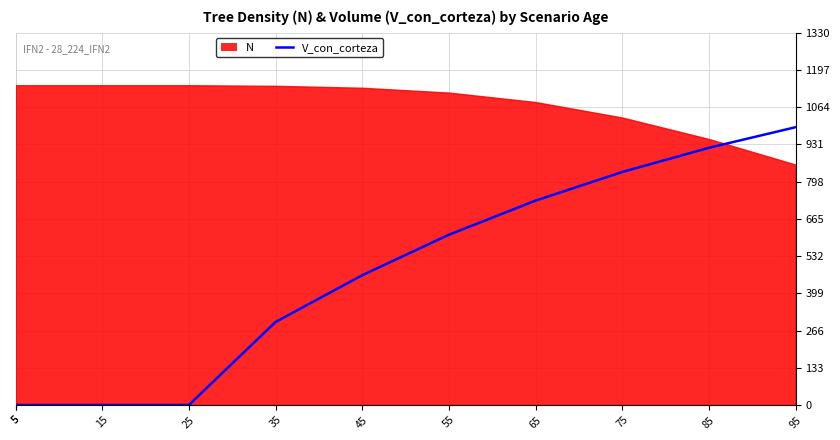

What is the difference between the values at 75 and 5?

832.4